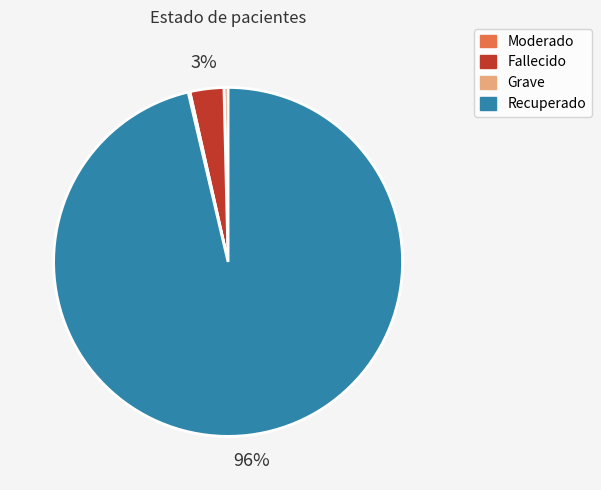

To the nearest percent, what is the difference between the Moderado and Fallecido slice percentages?

3%